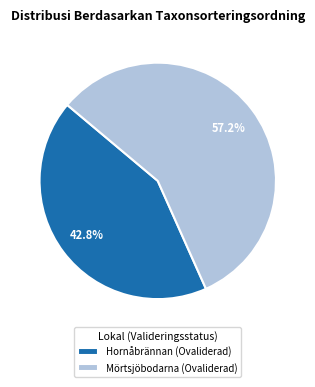

What is the ratio of the value at Mörtsjöbodarna (Ovaliderad) to the value at Hornåbrännan (Ovaliderad)?

1.3